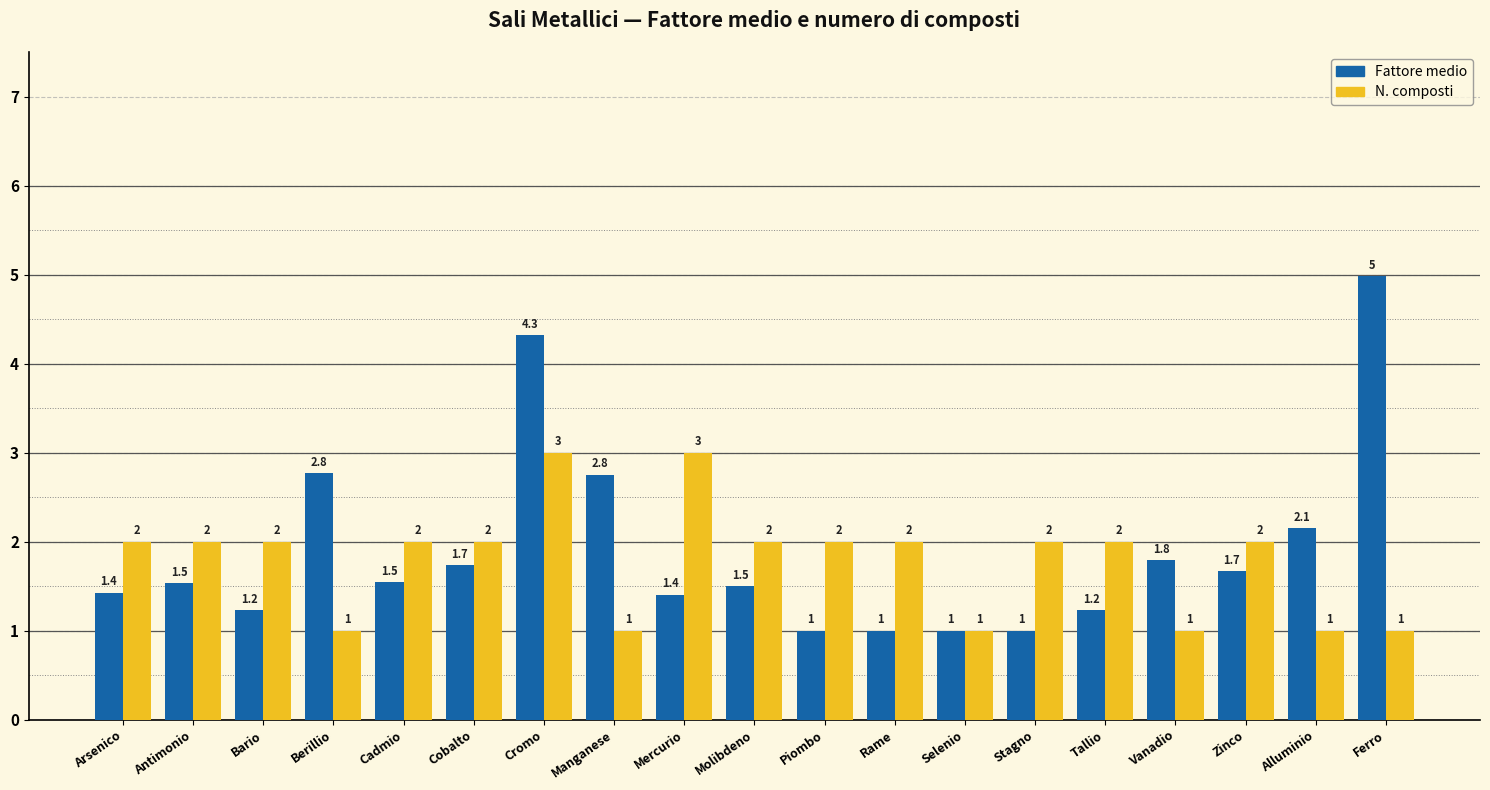

List the series in order of their peak value, lowest first.

N. composti, Fattore medio